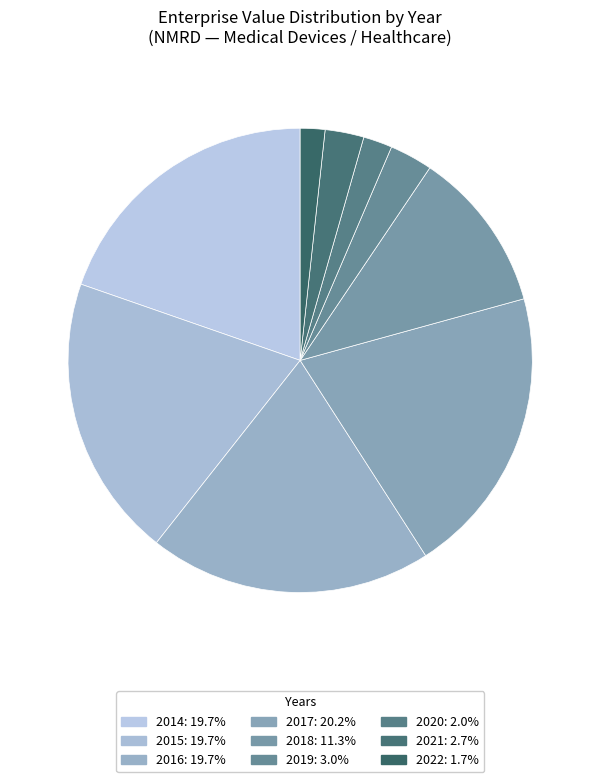

Does 2018 account for over 50% of the chart?

No